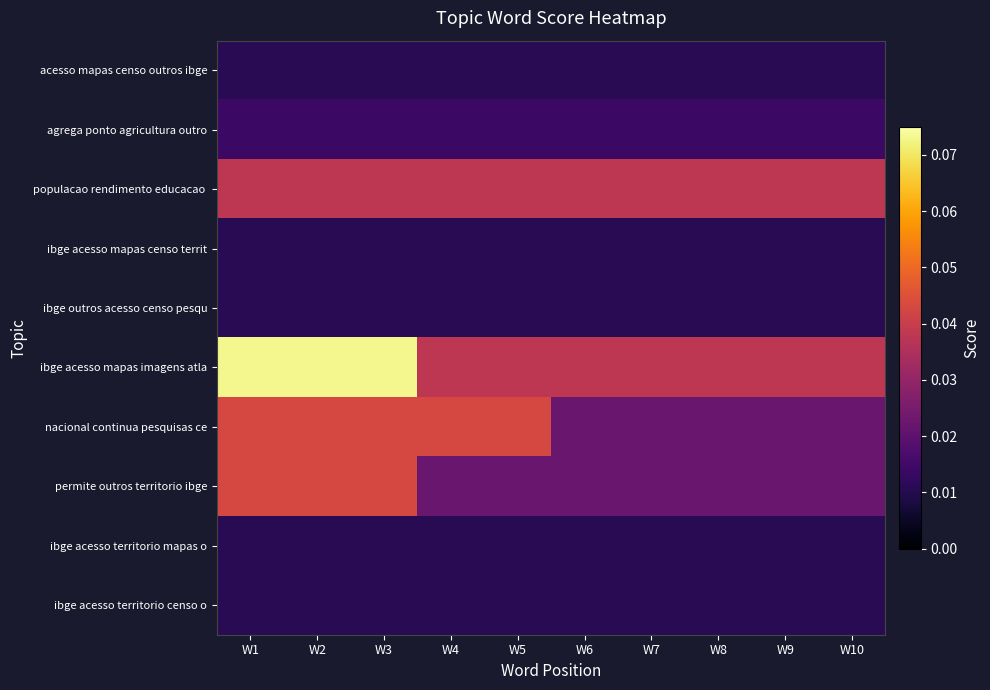

Between W4 and W10, which is larger?

W4